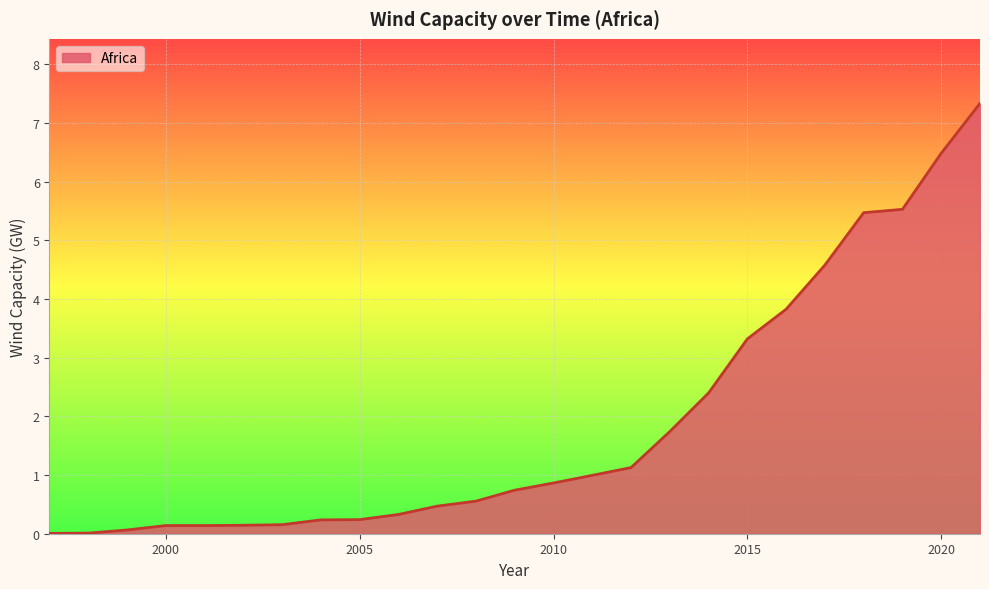

At which label is the value closest to 3?

2015